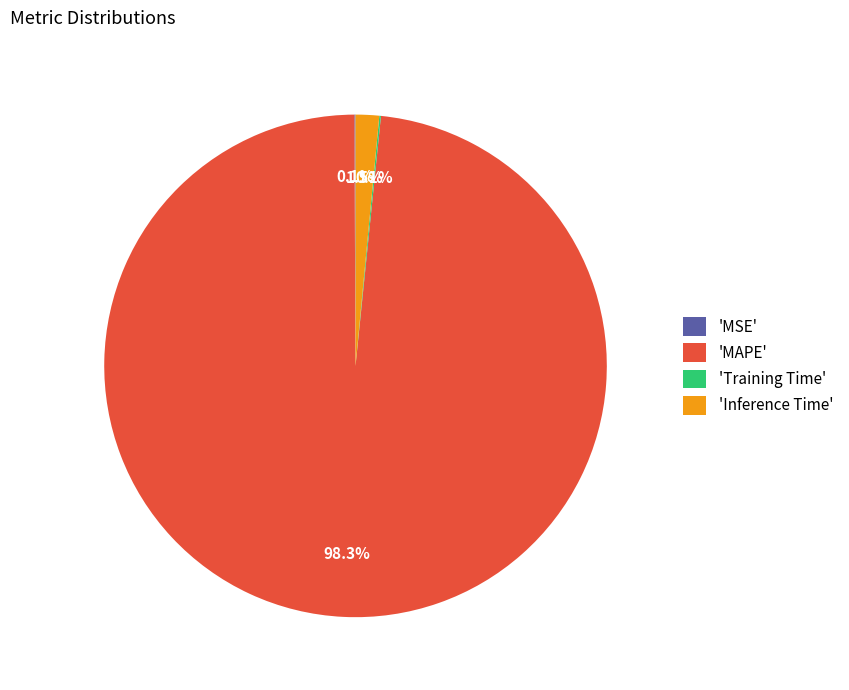

What portion of the pie excludes 'MAPE'?

1.7%